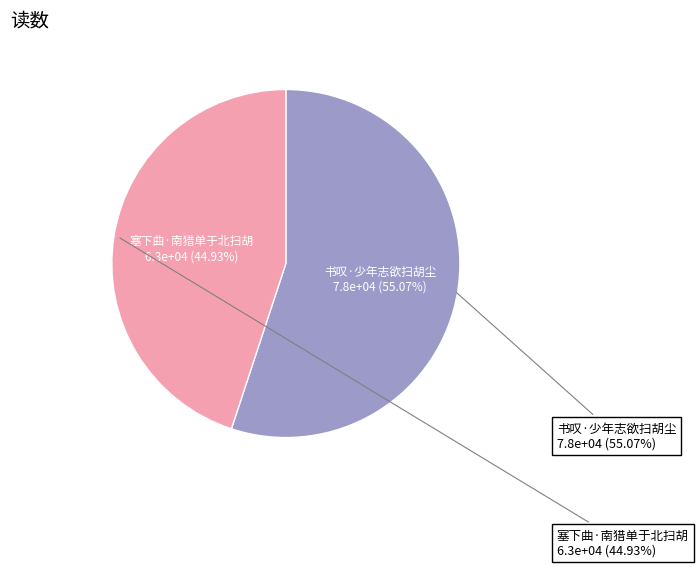

Which category has the biggest portion of the pie?

书叹·少年志欲扫胡尘